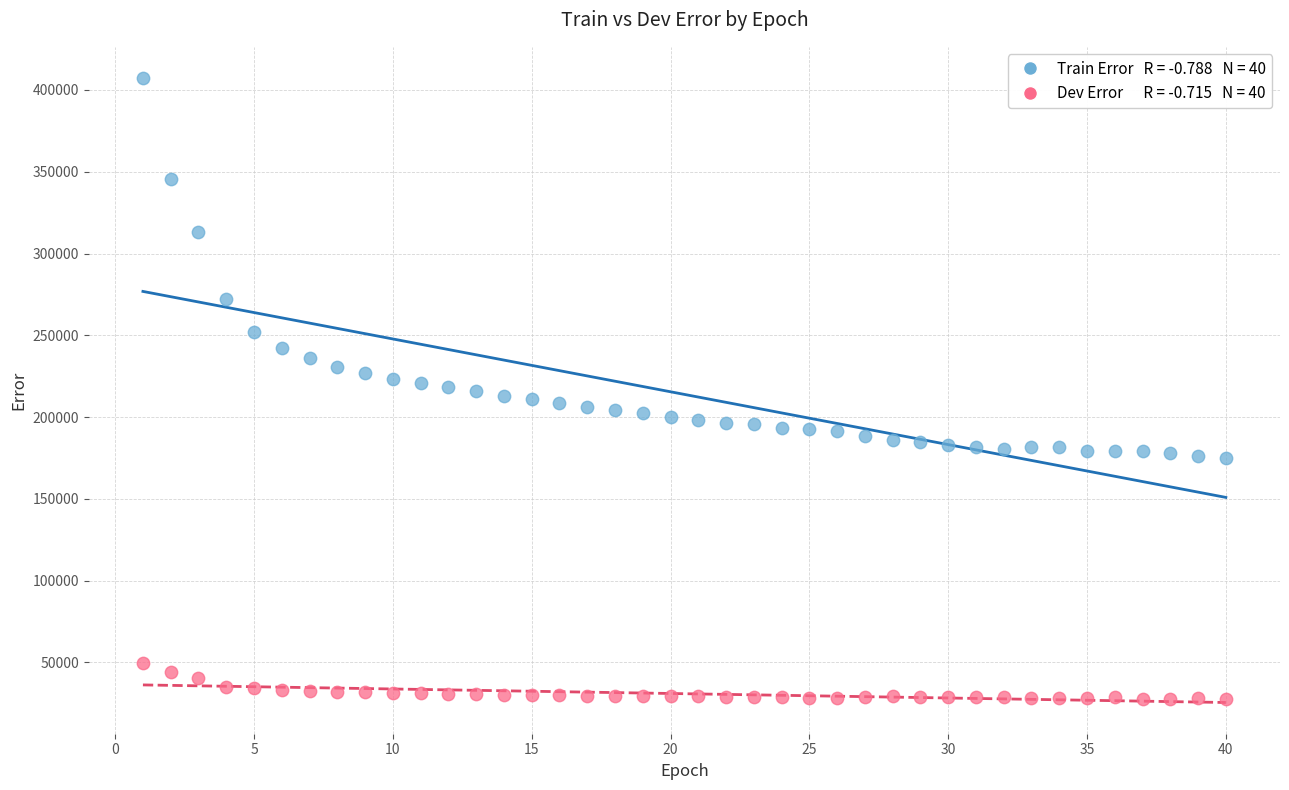

Across all data points, what is the range of Y values (max minus min)?

379780.6